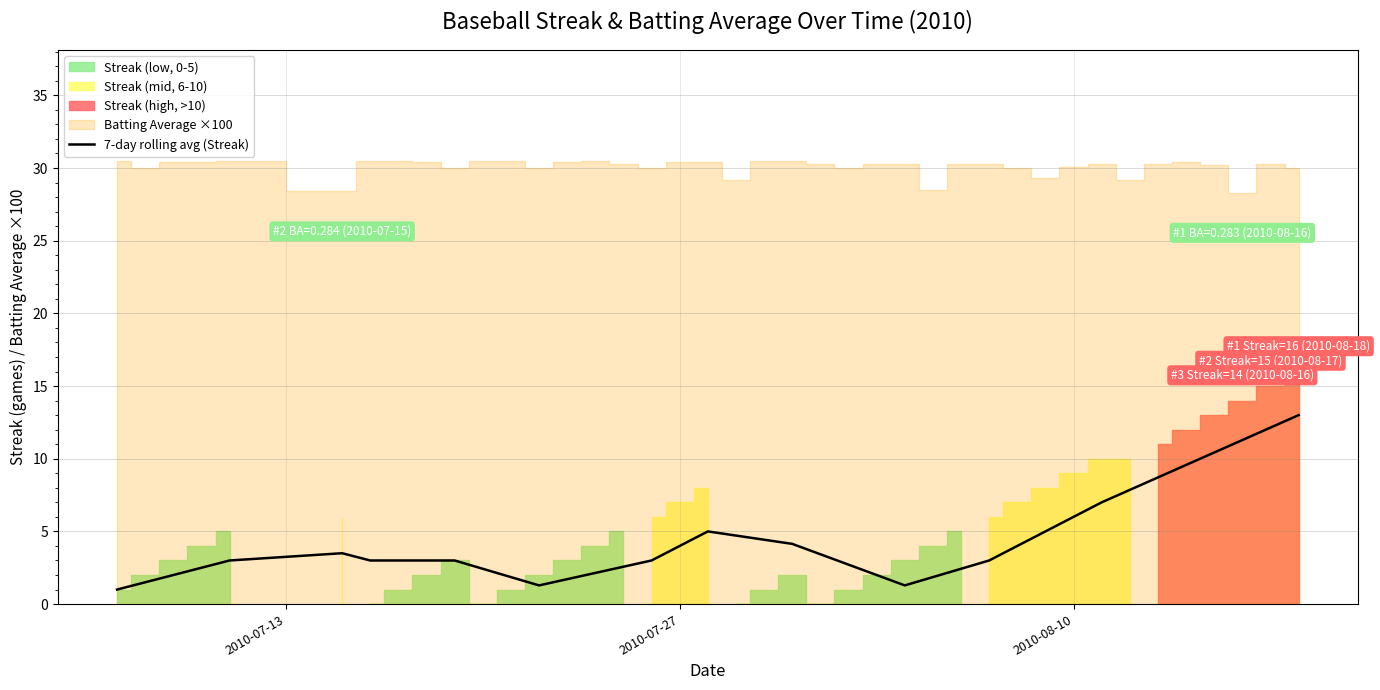

The value at 36 is 13.8. True or false?

False